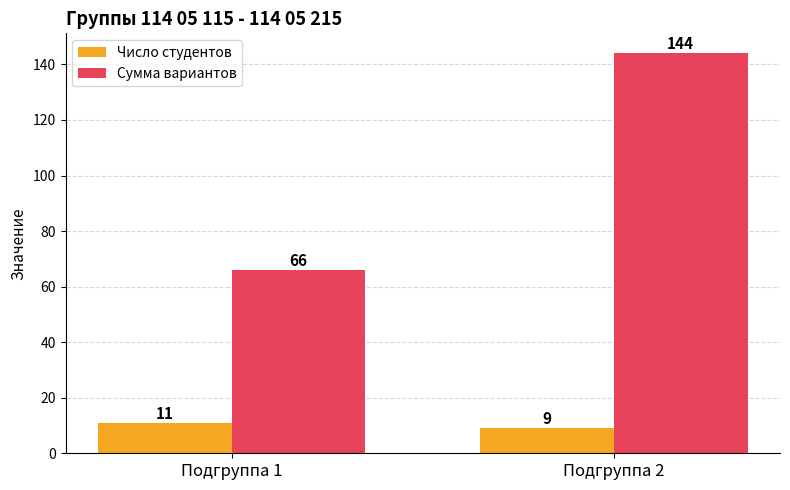

How many data points does each series have?

2